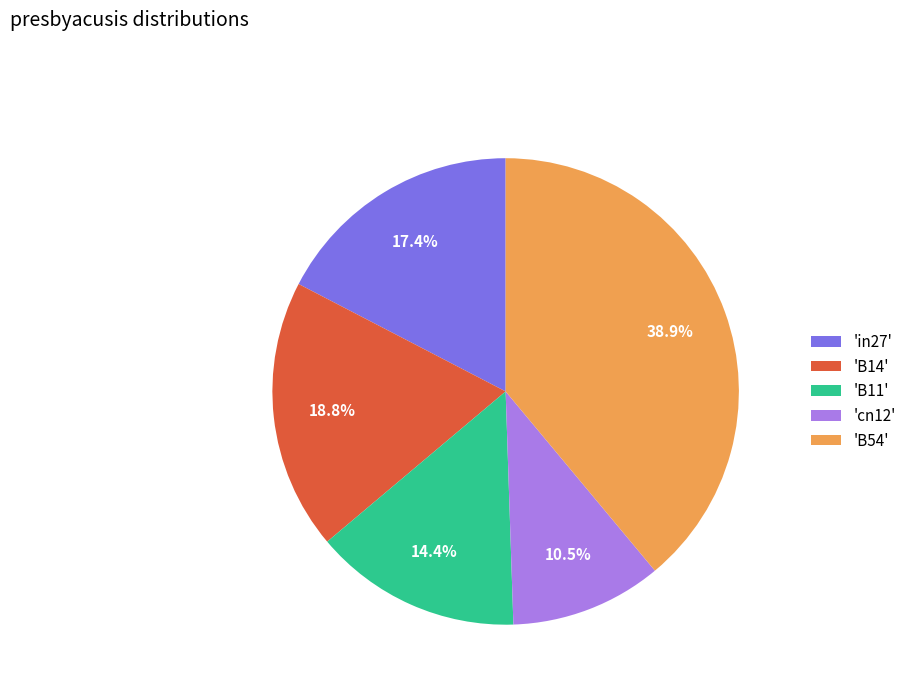

Count the number of slices in the pie.

5